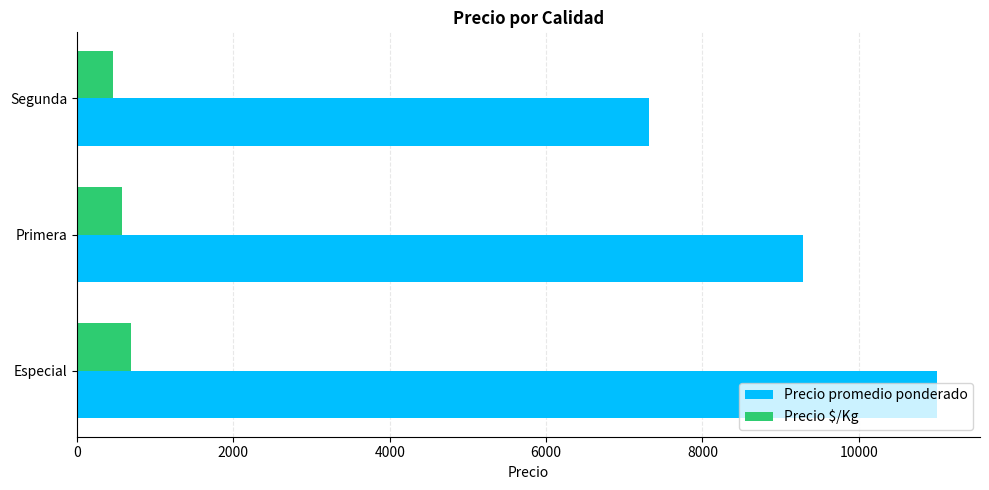

What is the greatest value displayed?

11000.0